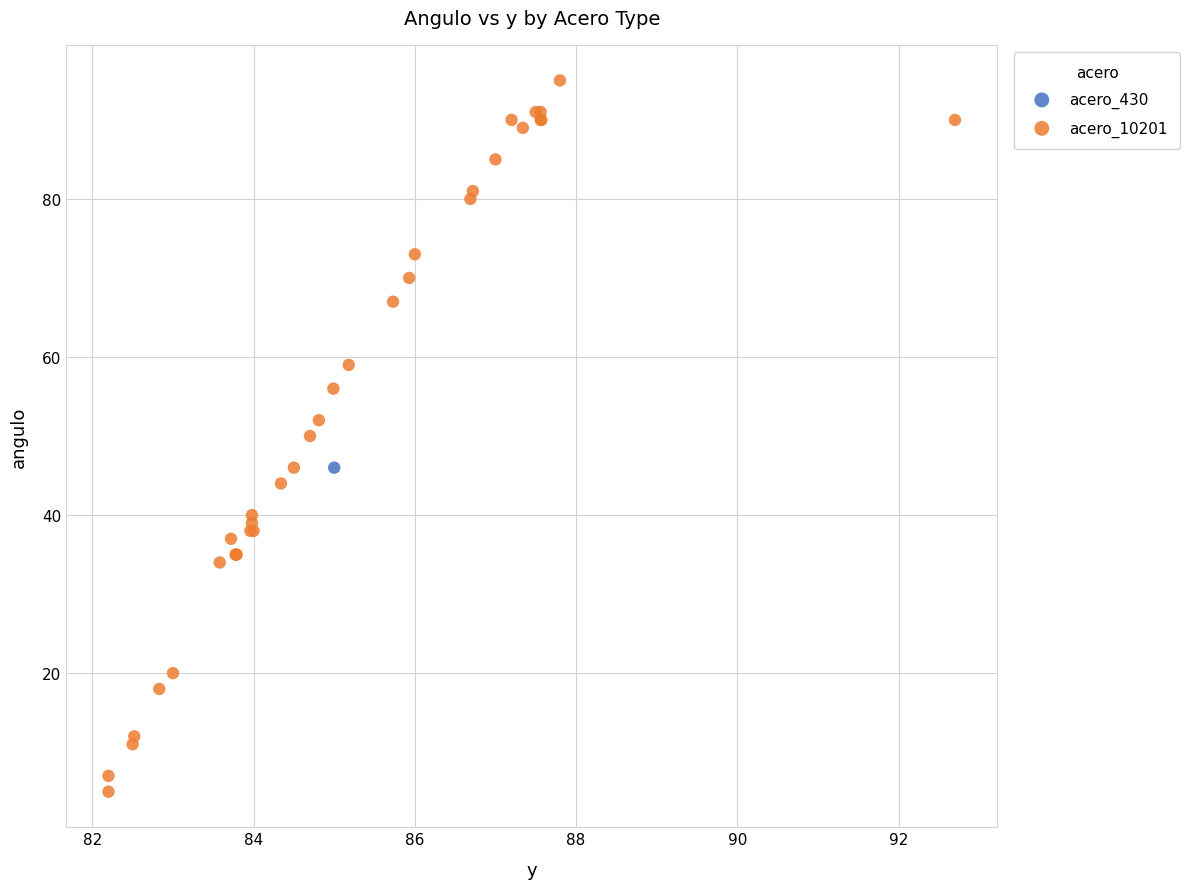

What are all the series names shown in the legend?

acero_430, acero_10201